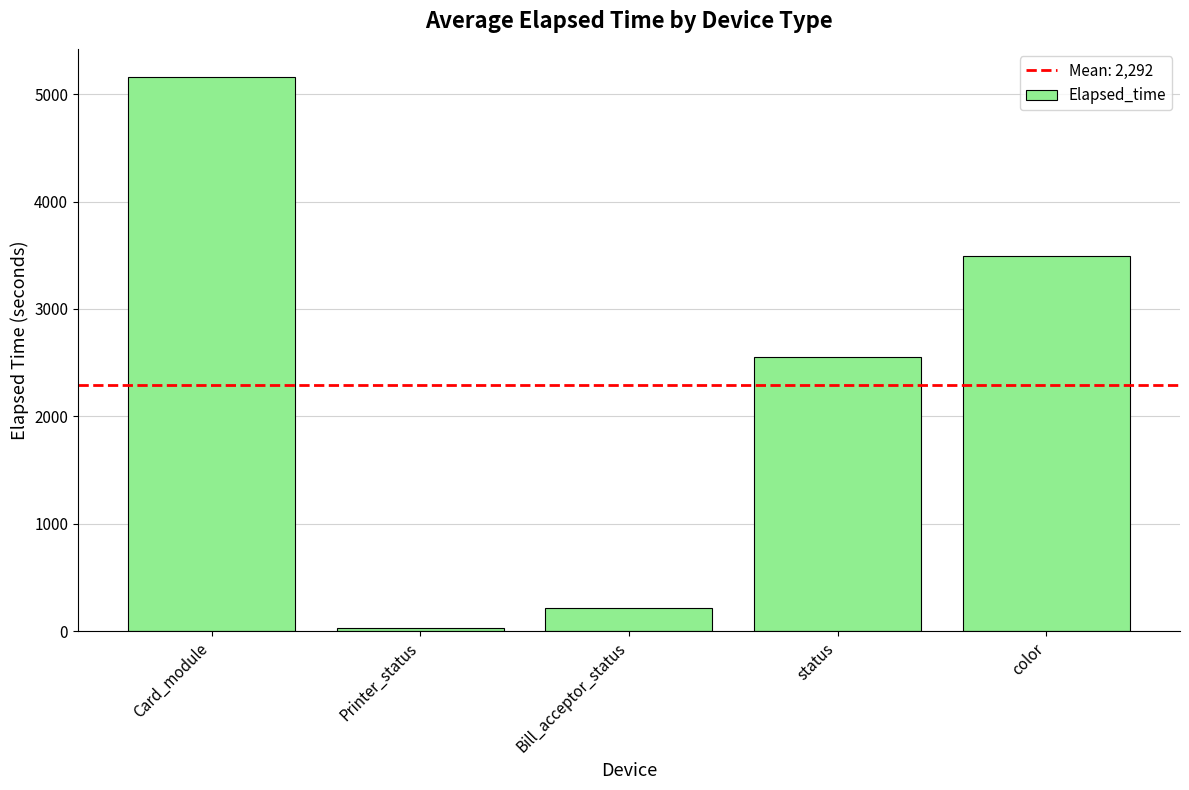

What is the smallest value displayed?

30.0